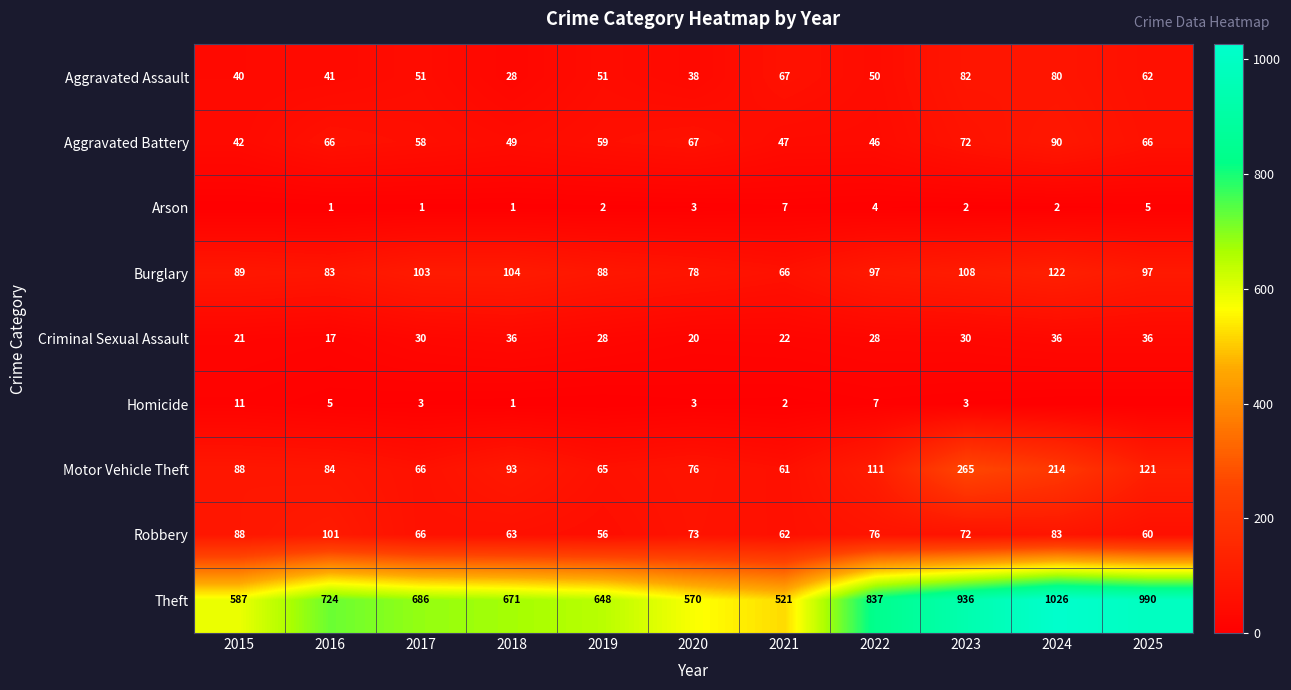

What is the difference between the maximum and minimum values in the Aggravated Battery series?

48